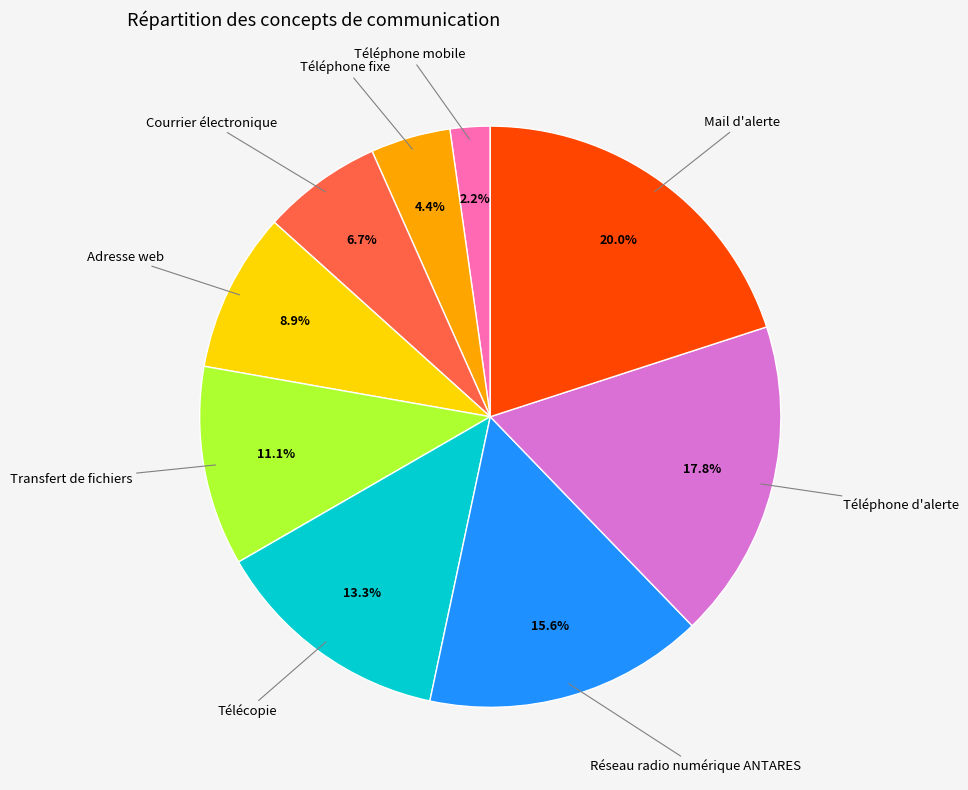

Is there any slice that represents more than half of the pie?

No